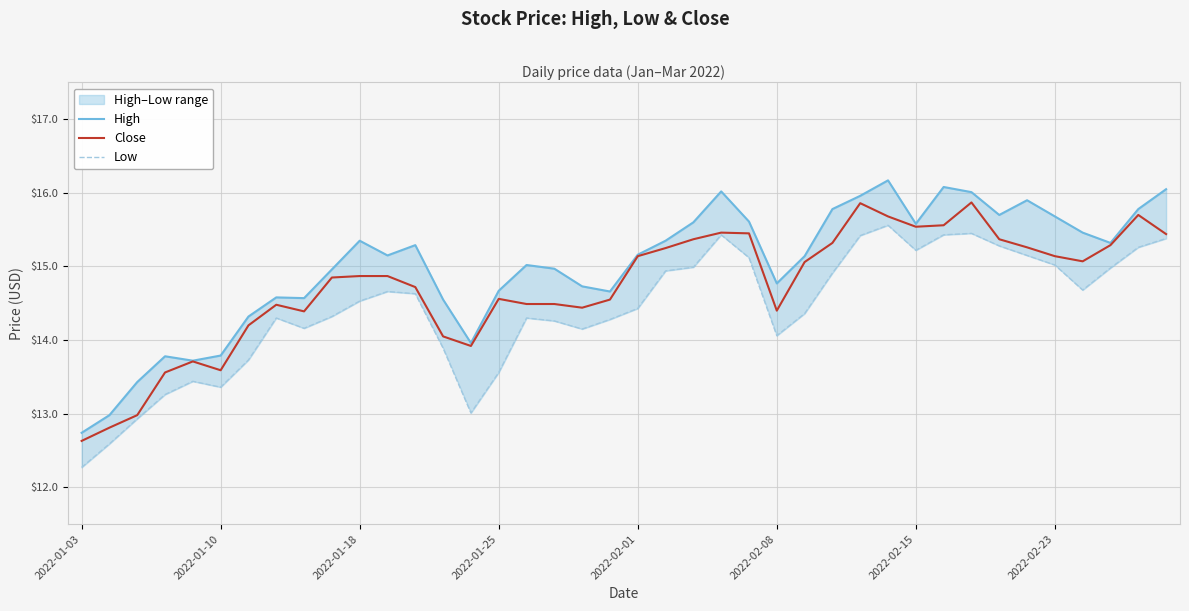

What is the spread (max minus min) of values at 9?

0.6